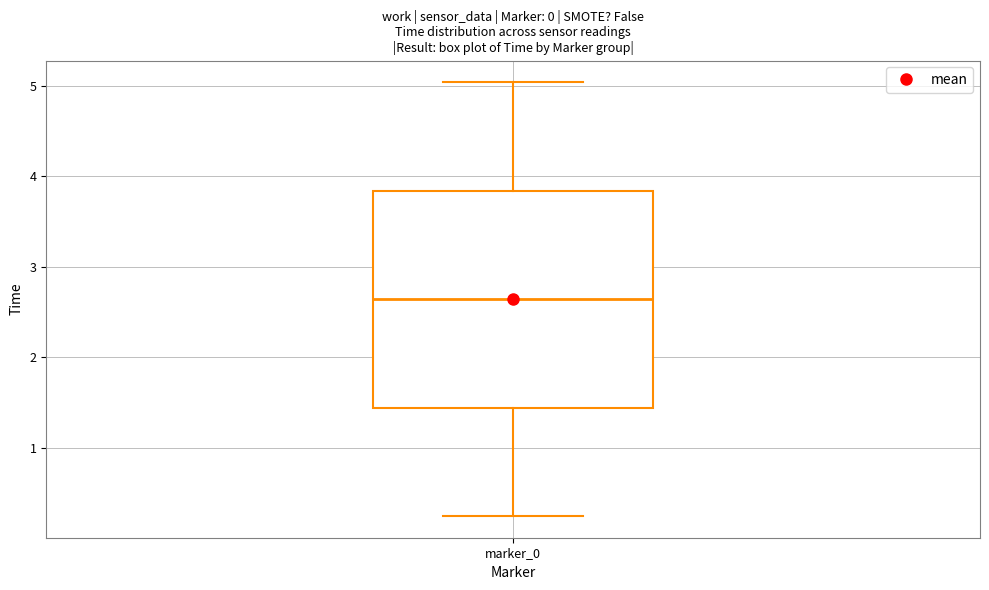

Where does the median line of the box for marker_0 sit on the y-axis? The values are not printed on the chart, so give them approximately, as read against the axis.

2.6